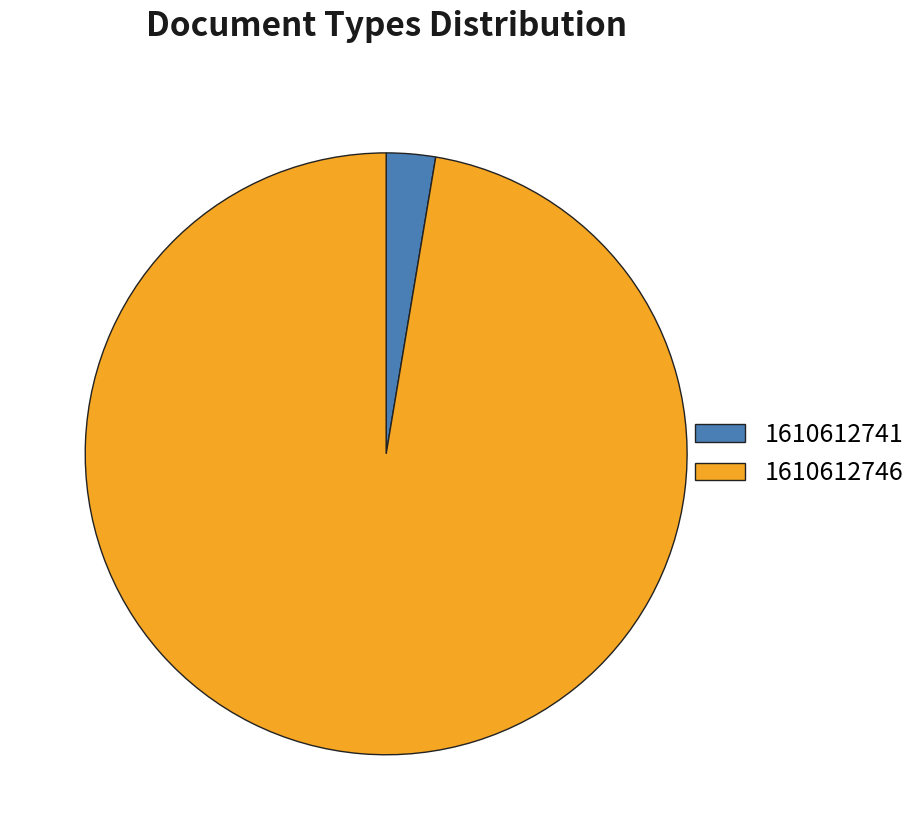

Between 1610612741 and 1610612746, which is larger?

1610612746